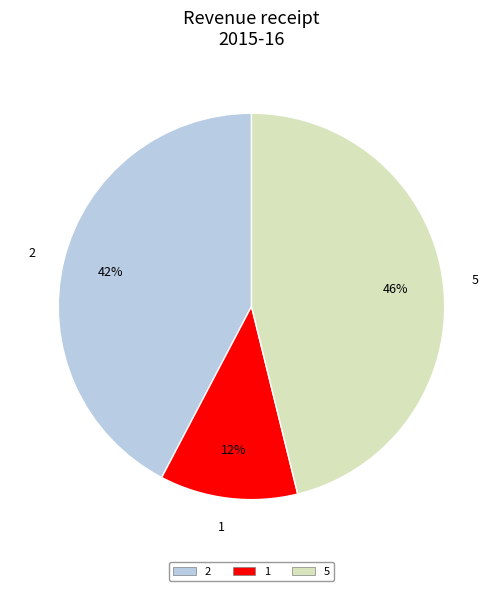

Is it true that 5 is 46% of the pie?

True